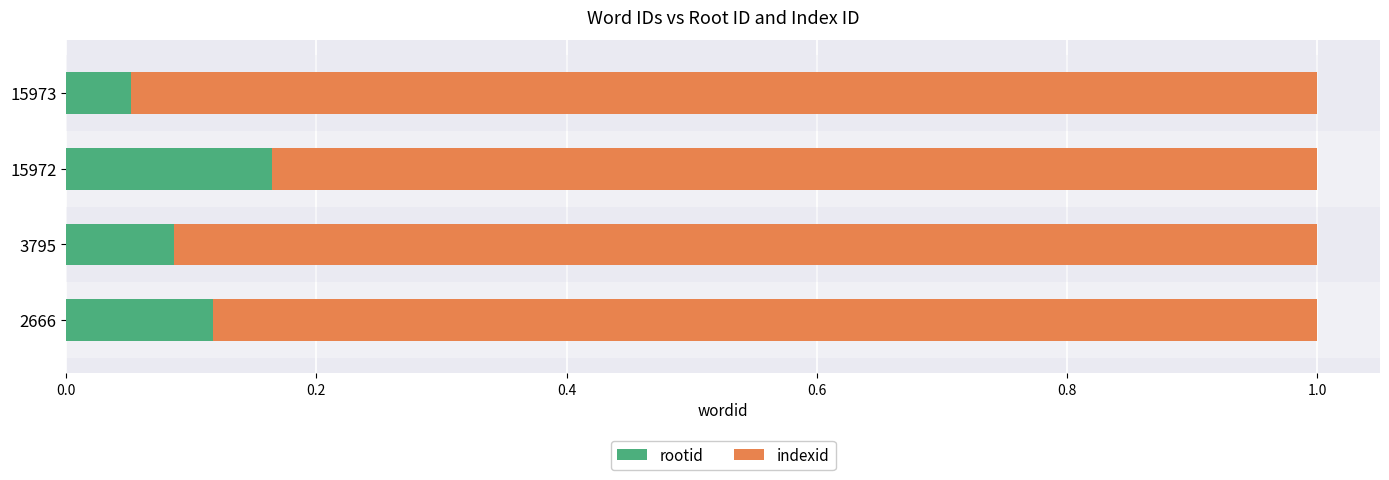

How many rootid values are between 0 and 1?

4